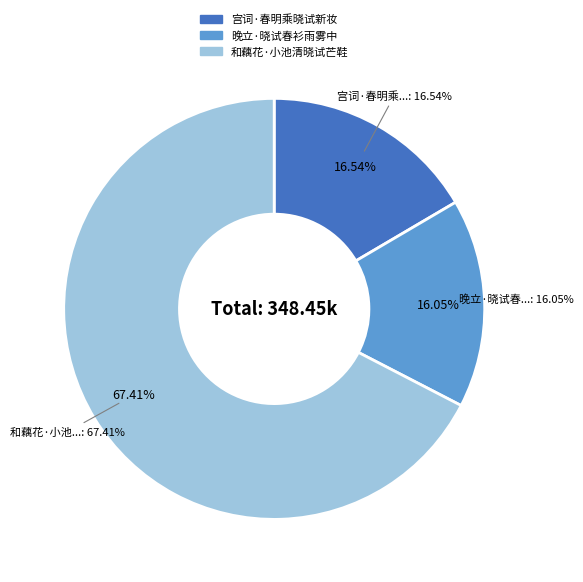

The 和藕花·小池清晓试芒鞋 slice represents 67% of the pie. True or false?

True